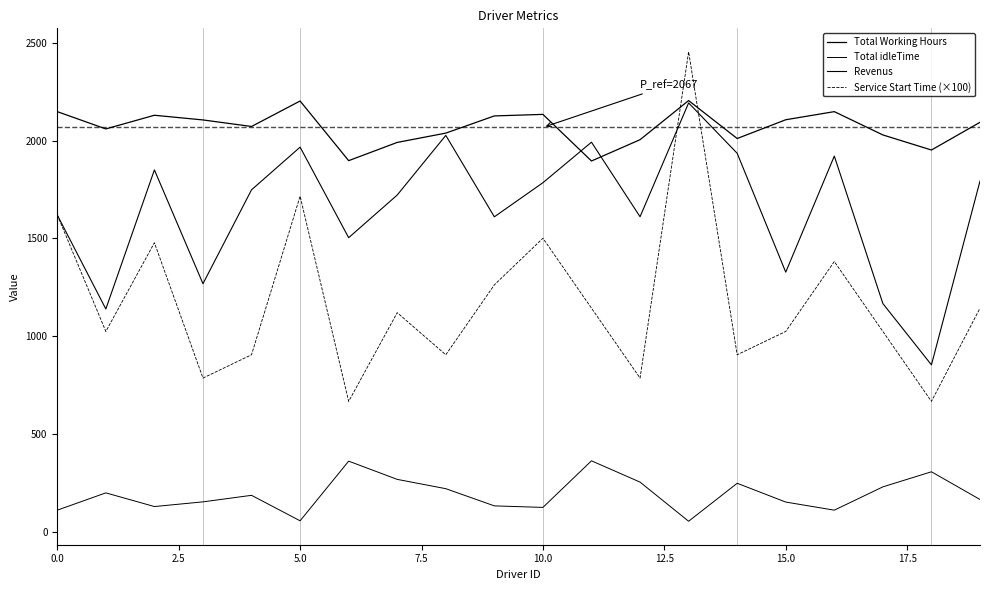

How many interior local peaks does the Service Start Time (×100) series have?

6